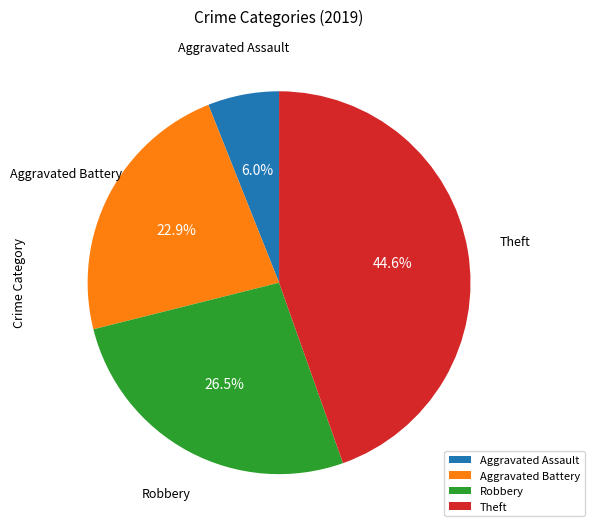

Count the number of slices in the pie.

4